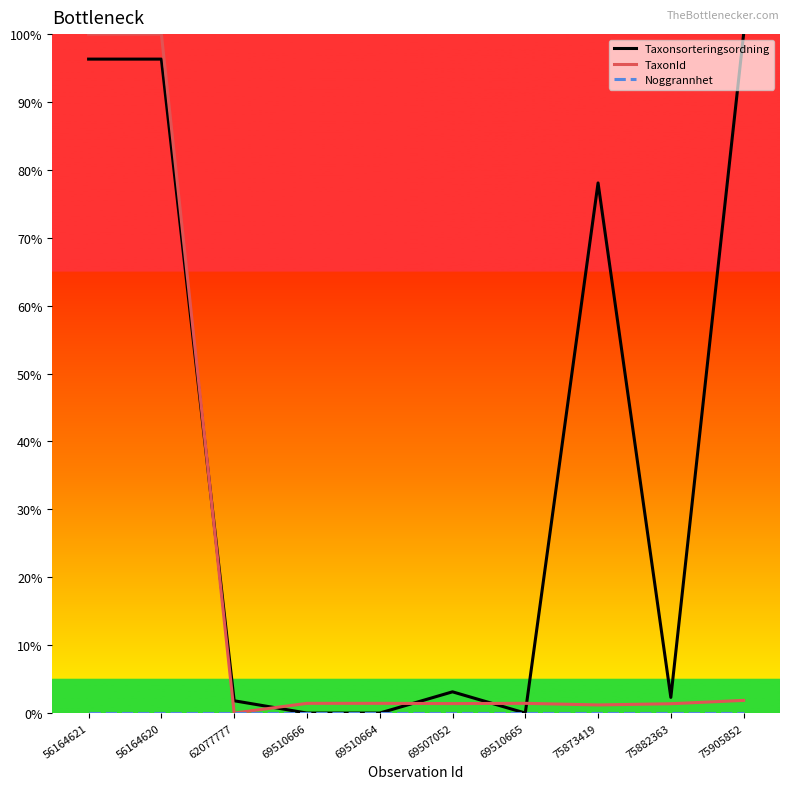

Between 56164621 and 69510666, which series saw the biggest shift?

TaxonId